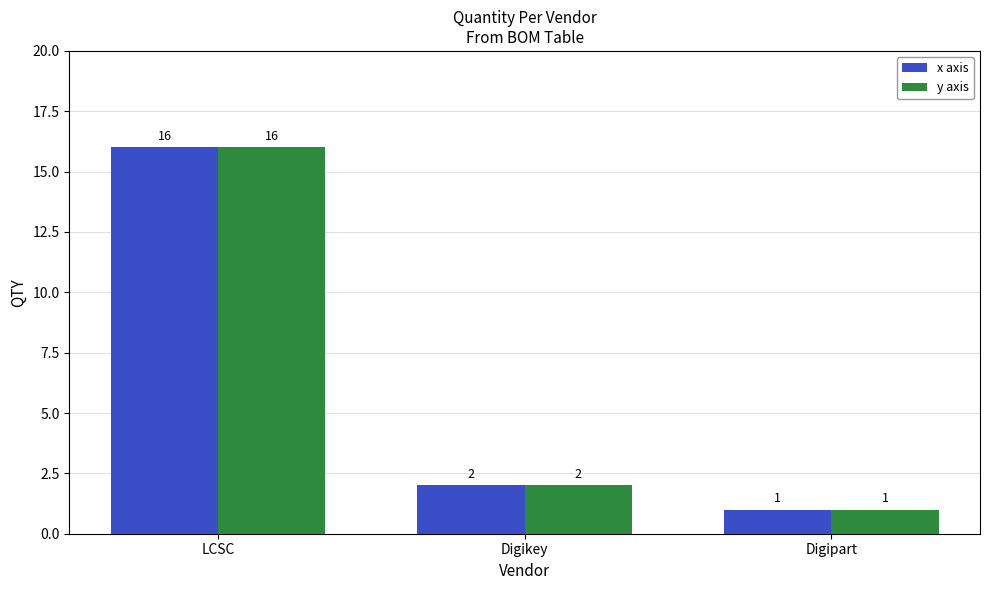

Is the value of x axis at Digikey greater than the value of y axis at Digipart?

Yes